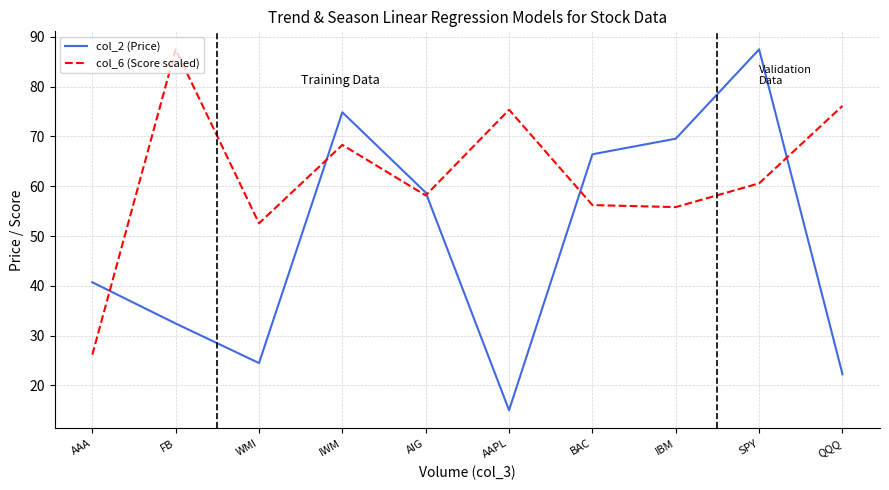

Is it true that col_6 (Score scaled) equals 26.1 at AAA?

True